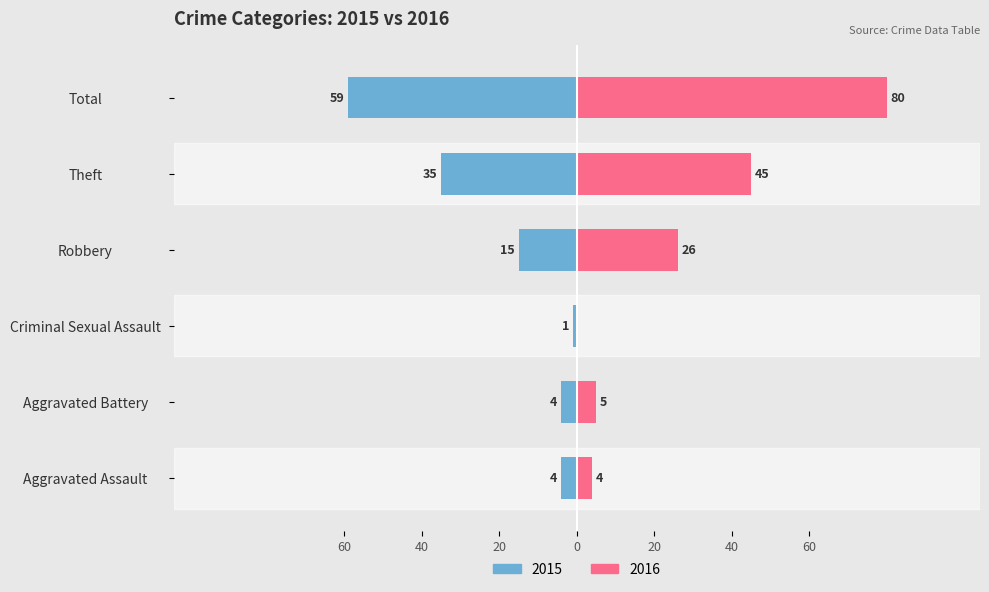

What is the difference between the 2016 values at Criminal Sexual Assault and Total?

80